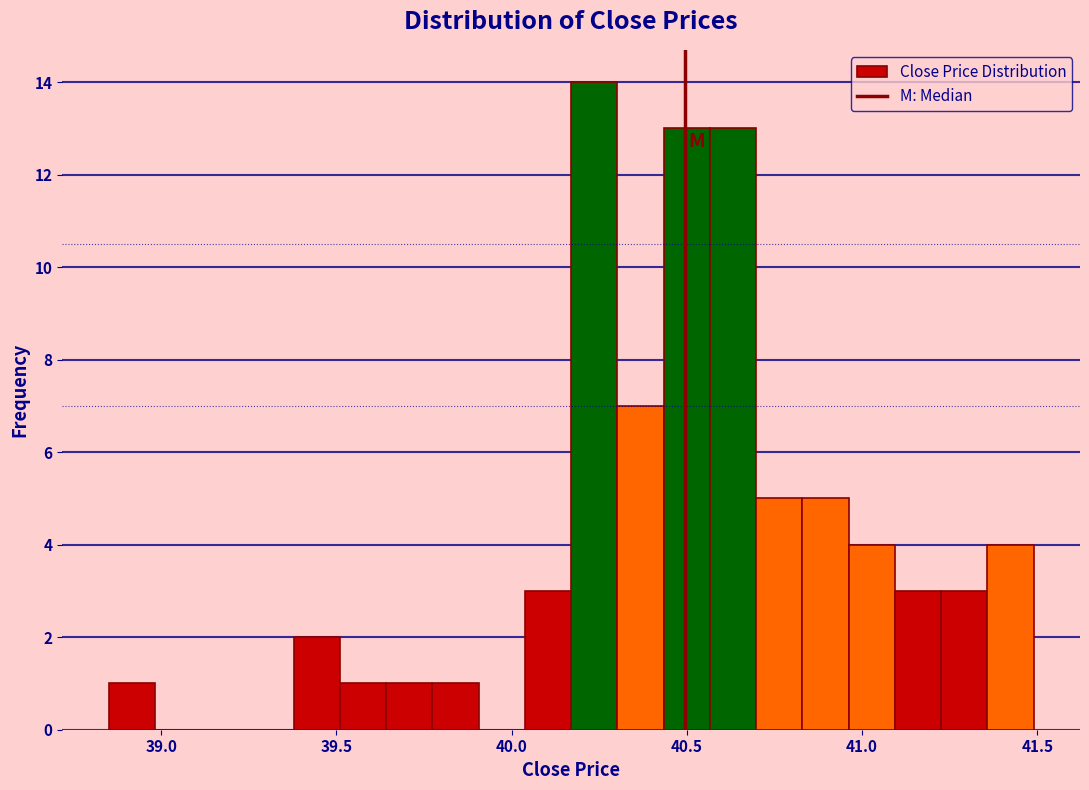

Read against the x-axis, roughly where is the centre of the tallest bar?

40.25